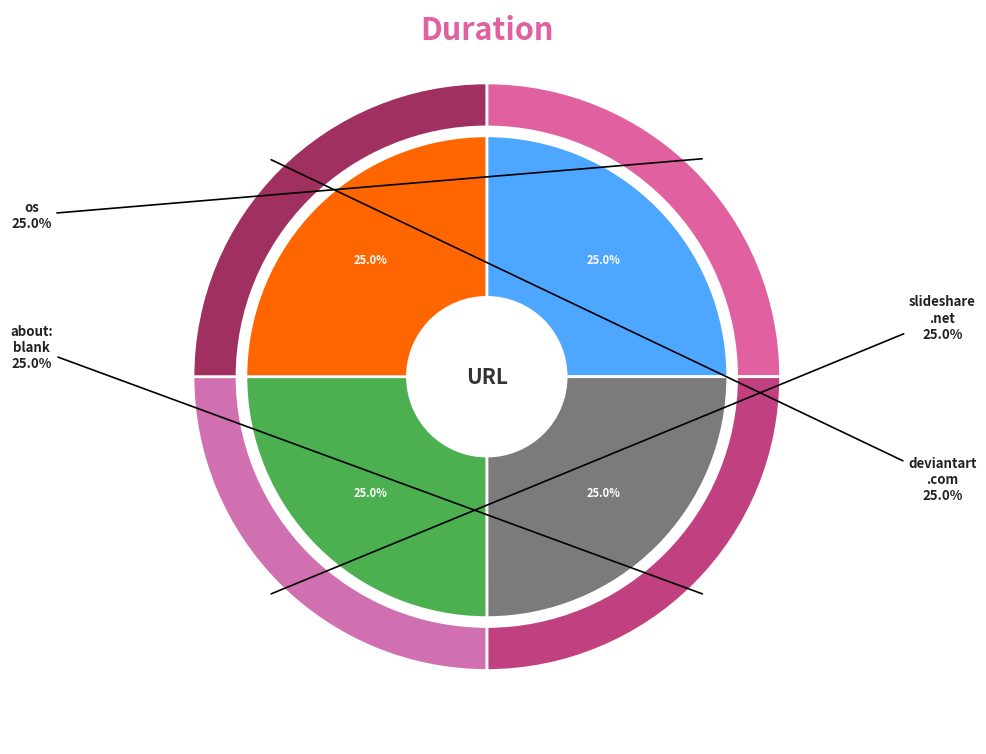

What is the smallest slice in the pie chart?

about:blank